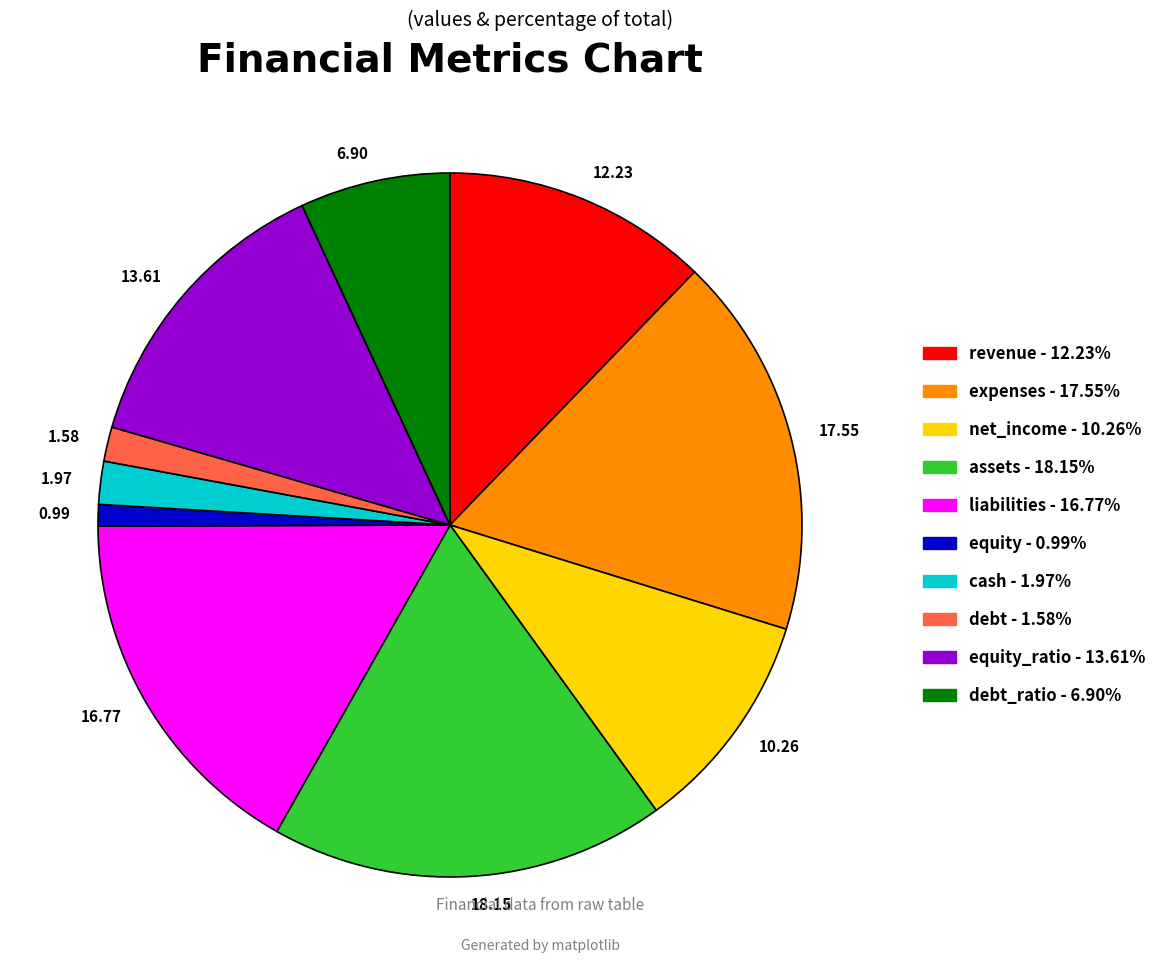

Is there any slice that represents more than half of the pie?

No